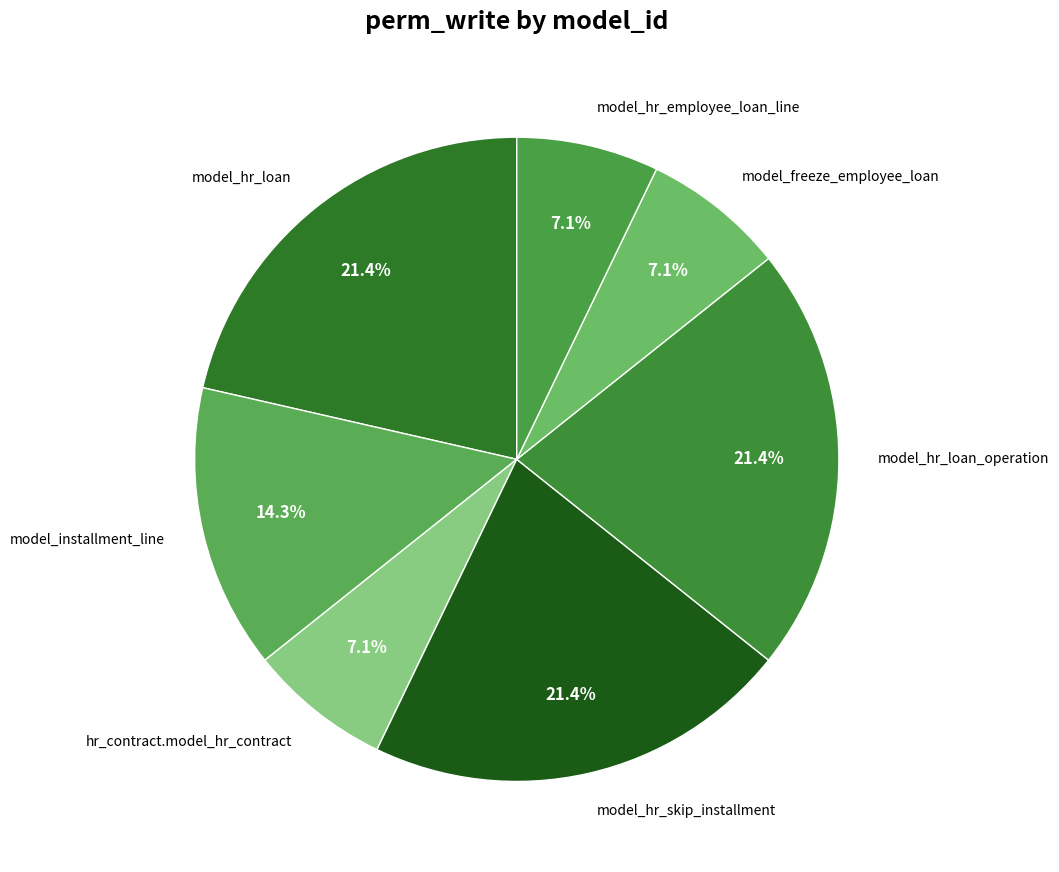

Does any single category account for the majority?

No